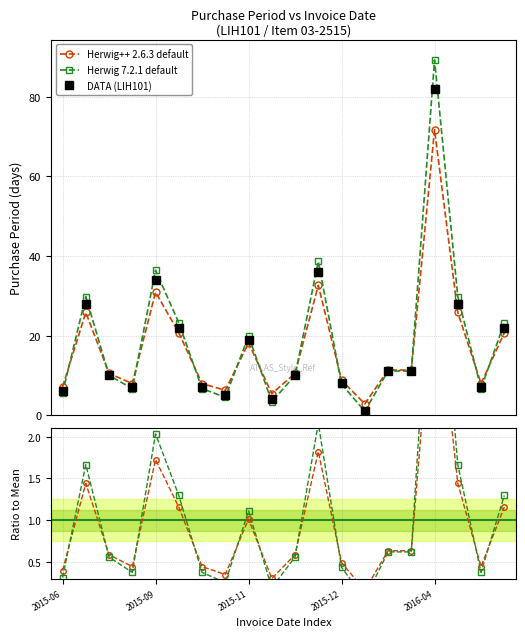

What is the value of the Herwig 7.2.1 default point at the 3rd from the left?

0.6